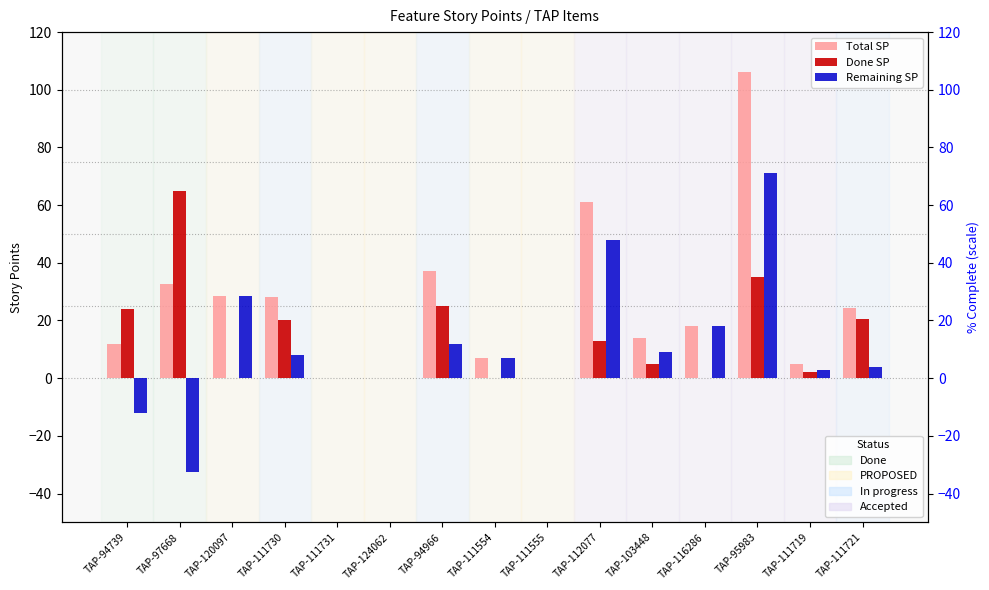

What is the average value of the Remaining SP series?

10.9